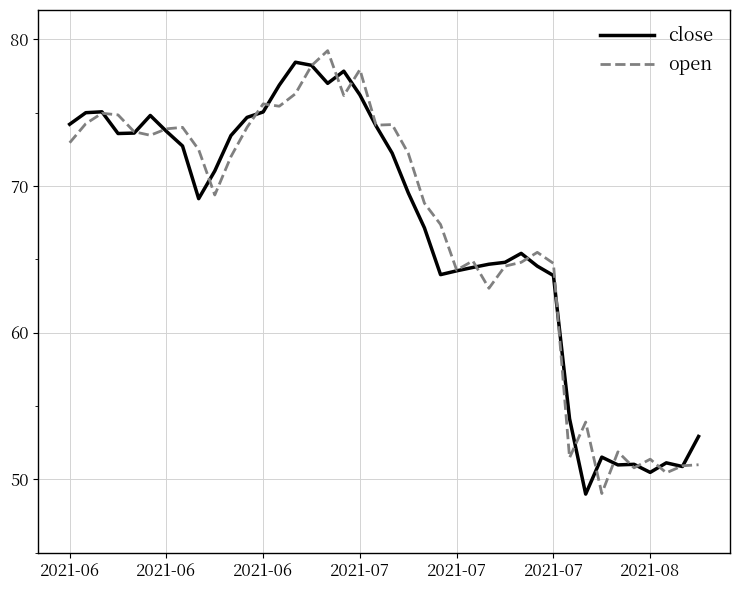

What is the minimum value for open?

49.0